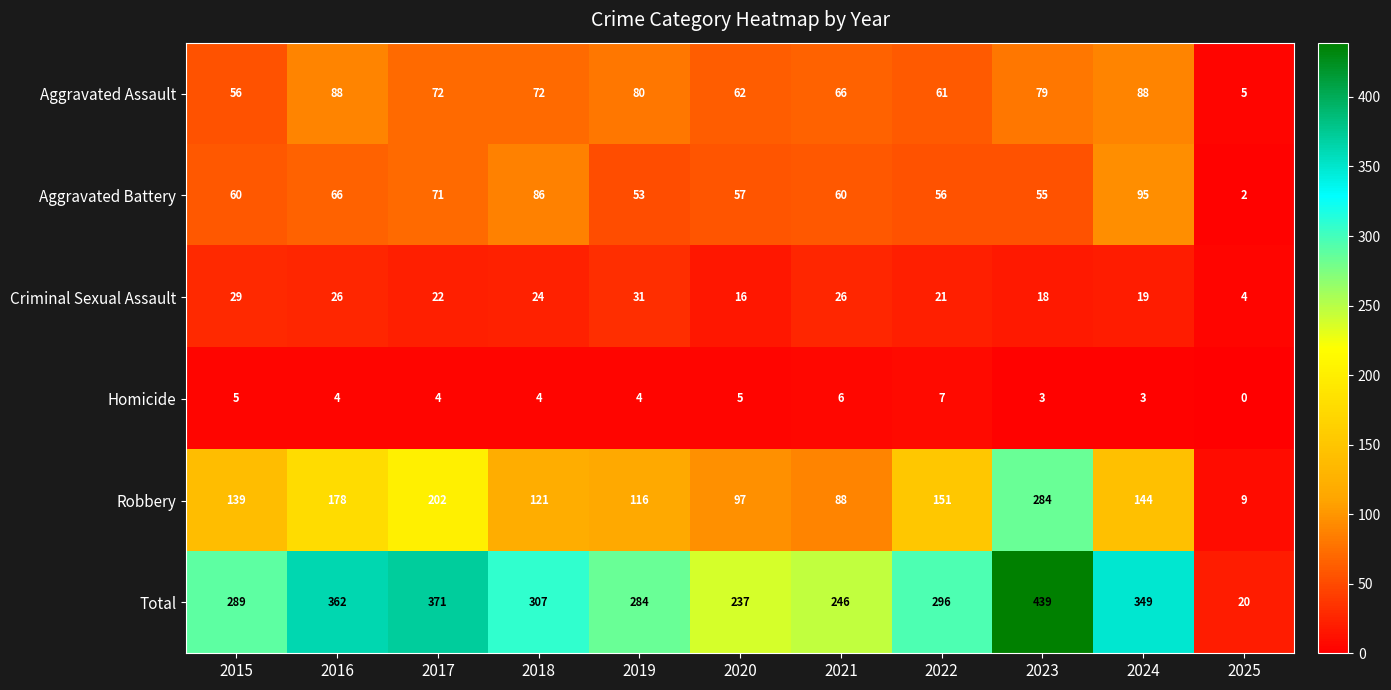

At how many categories does at least one series exceed 368?

2